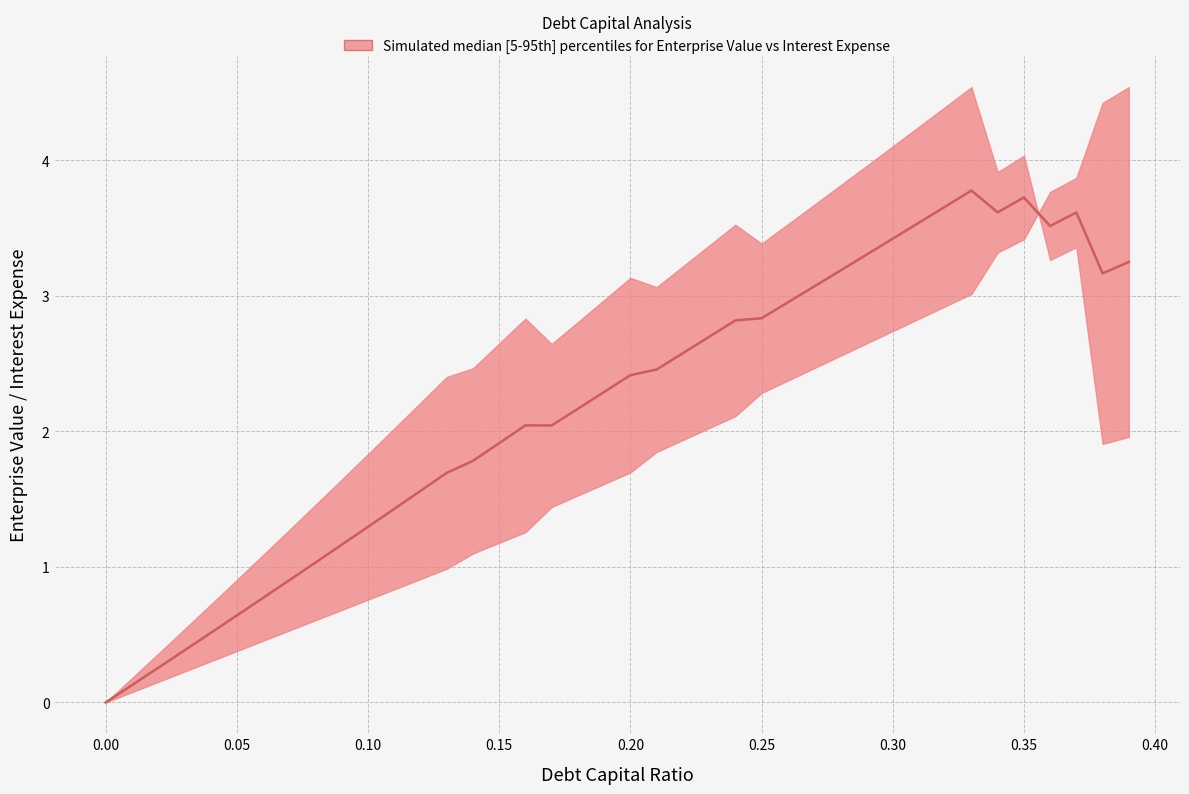

What is the label of the 5th point from the right?

0.35